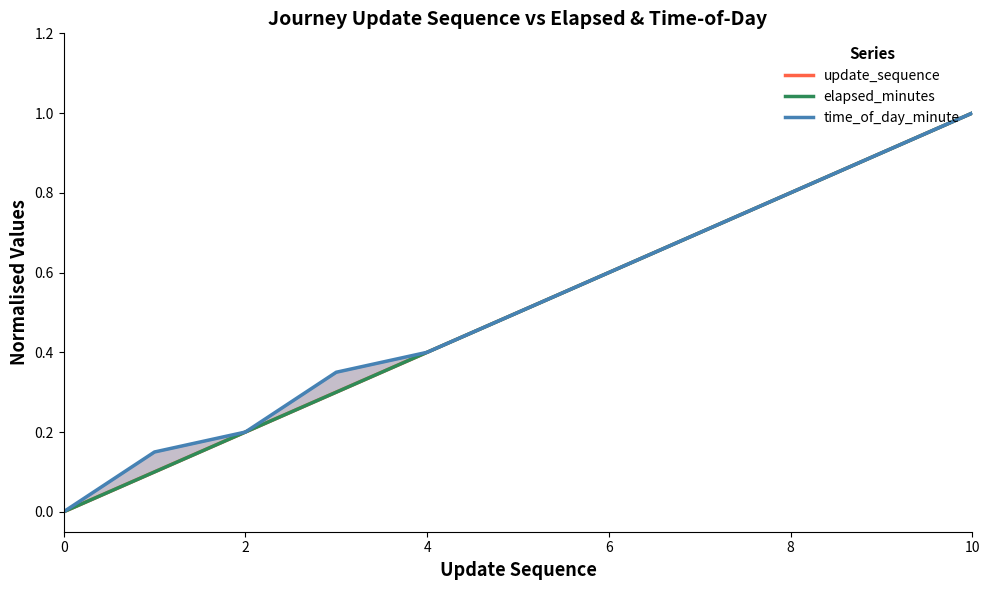

True or false: update_sequence has a value of 0.0 at 0.

True